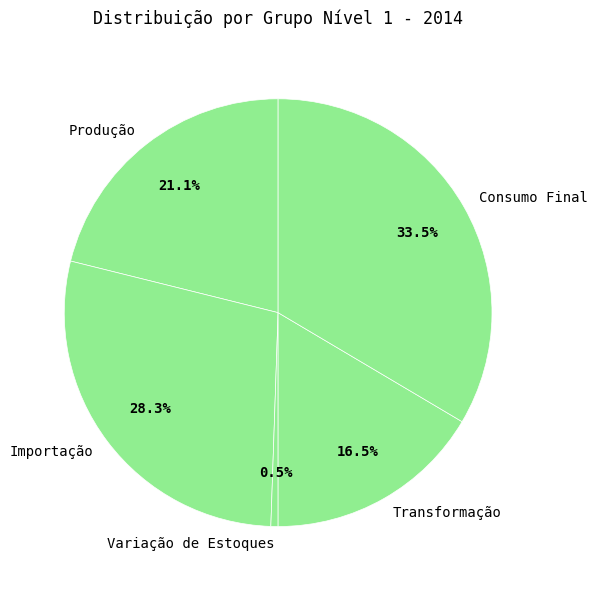

The Importação slice represents 28% of the pie. True or false?

True